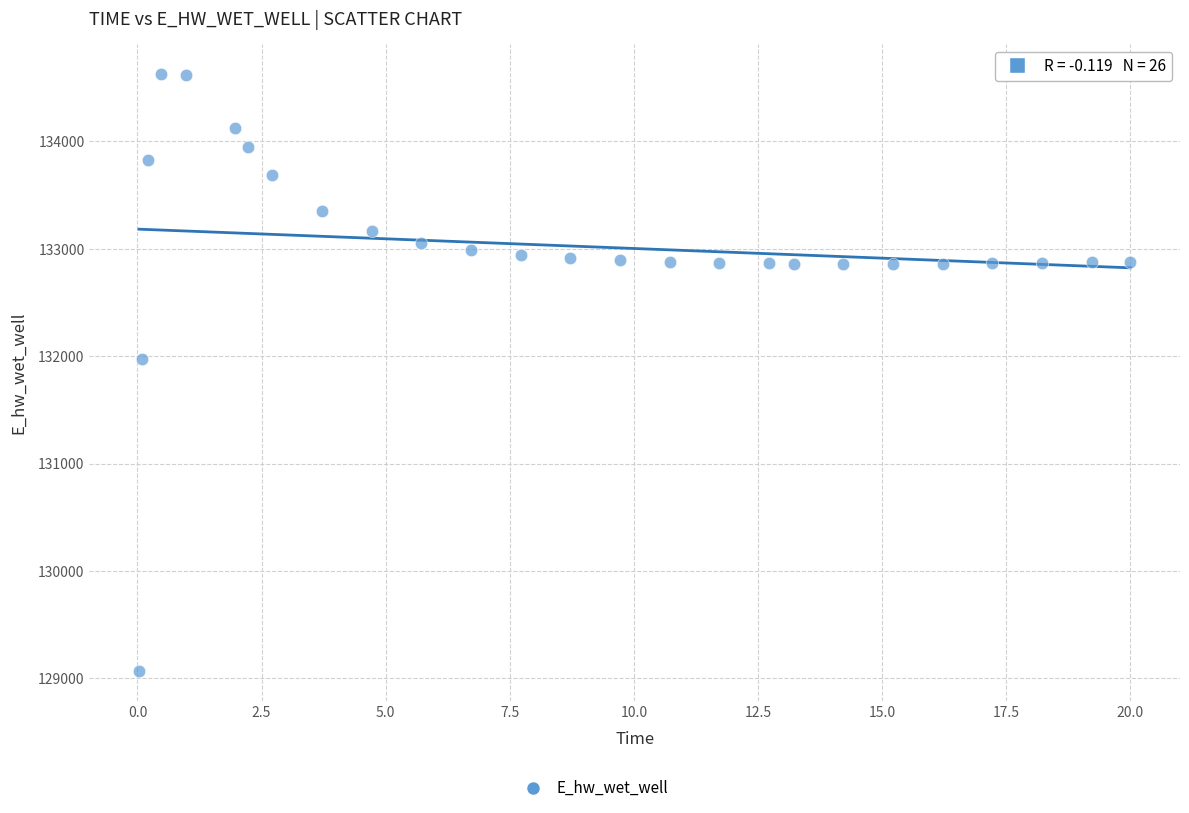

What is the range of Y values (max minus min)?

5557.5